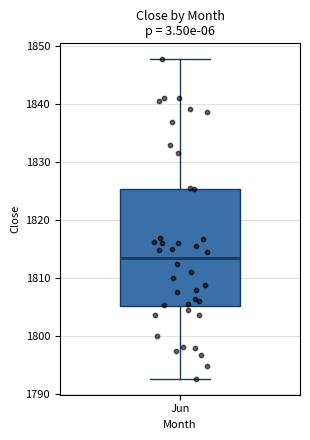

Where does the upper whisker of the box for Jun end on the y-axis? The values are not printed on the chart, so give them approximately, as read against the axis.

1848